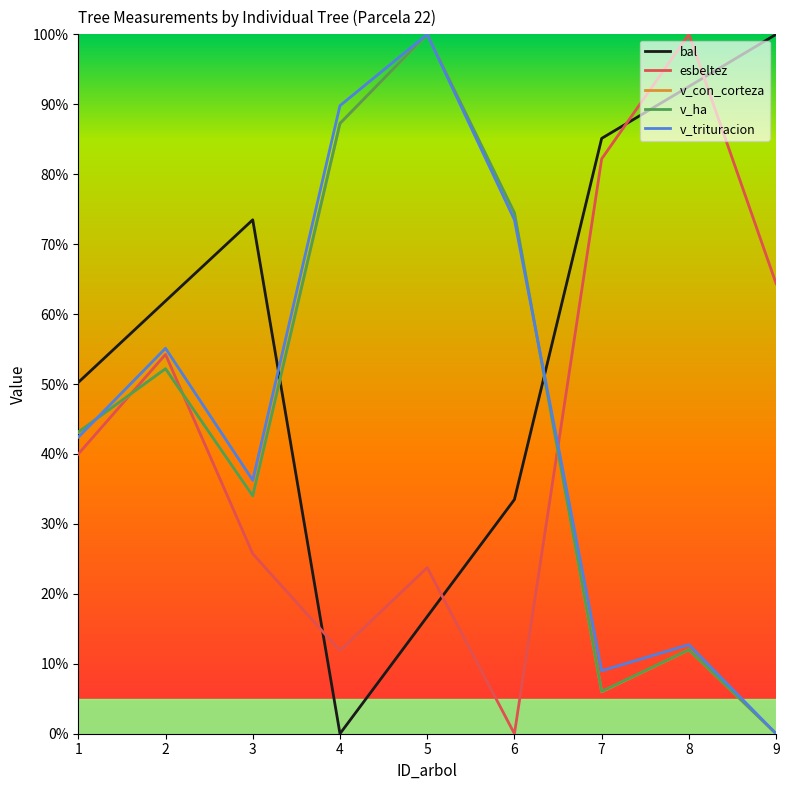

What is the difference between the v_con_corteza values at 1 and 9?

43.1